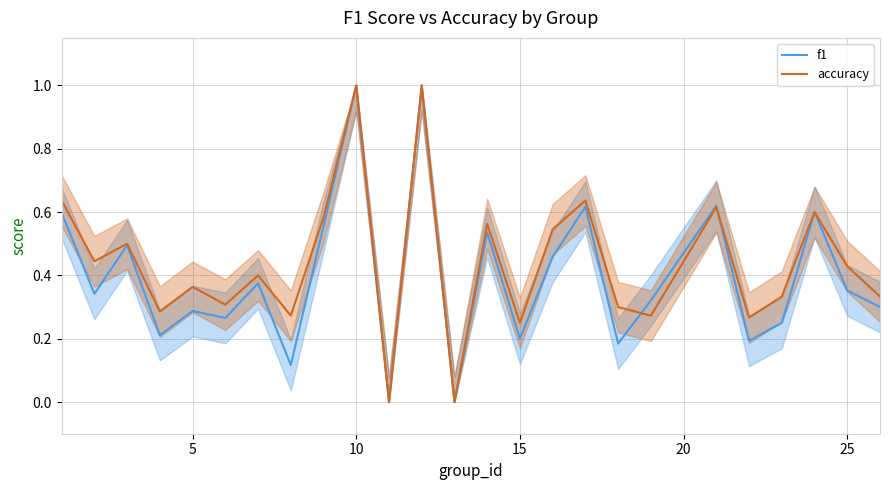

At 15, list the series in order from smallest to largest.

f1, accuracy